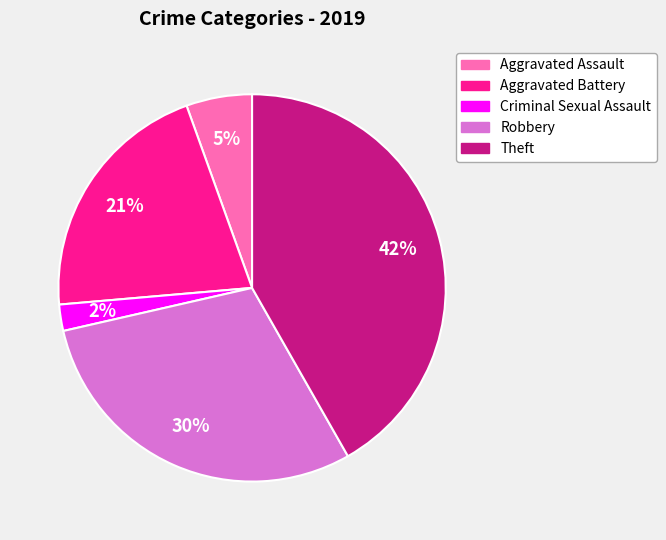

Which slice is the largest?

Theft